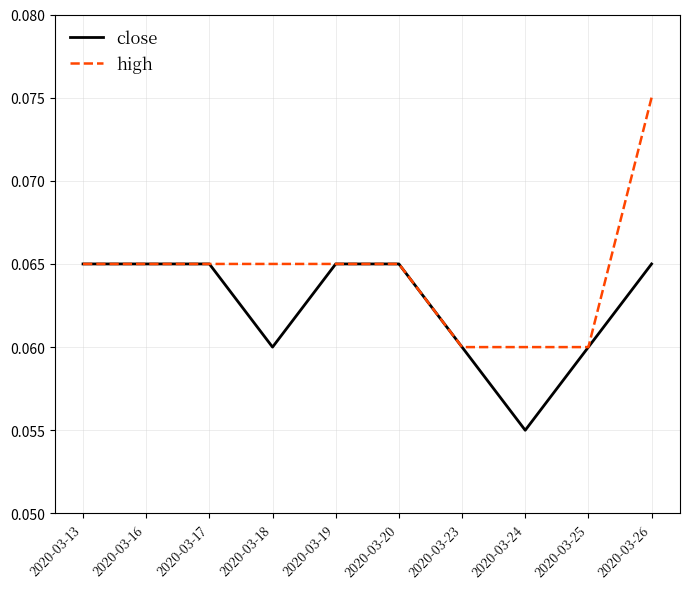

How many close values are between 0 and 1?

10